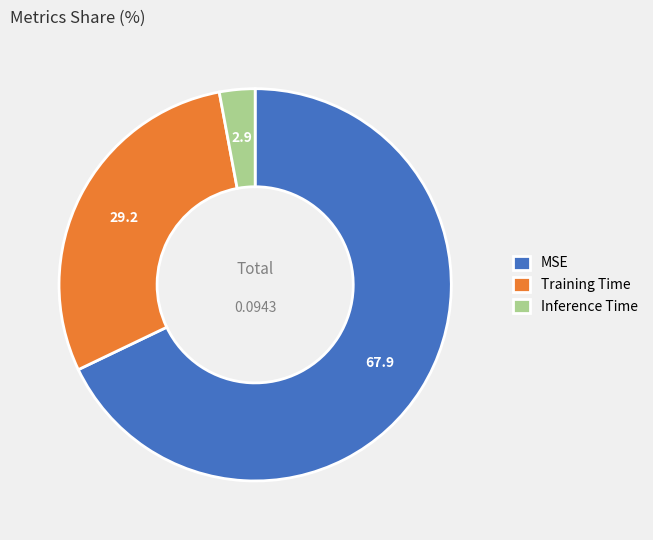

What is the majority slice?

MSE